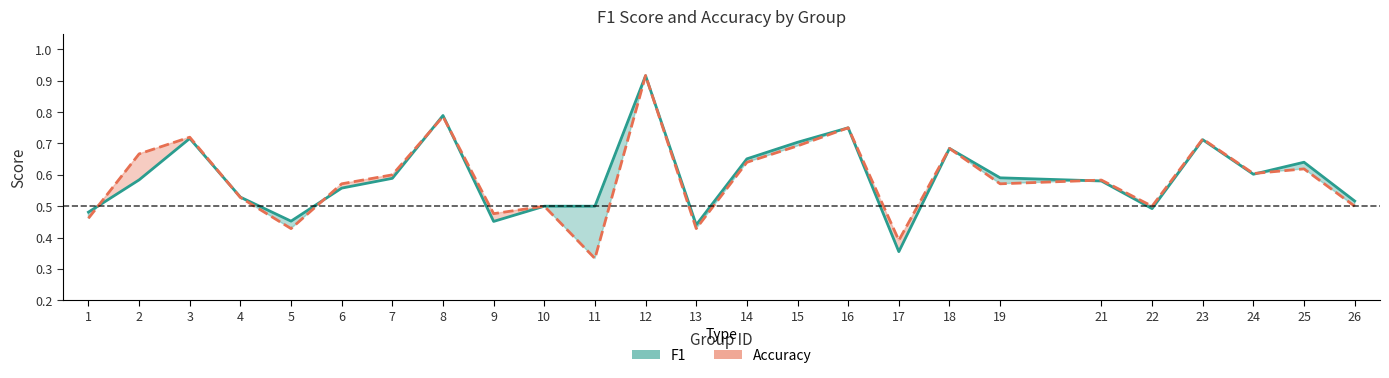

List the series in order of their overall mean, highest first.

f1, accuracy